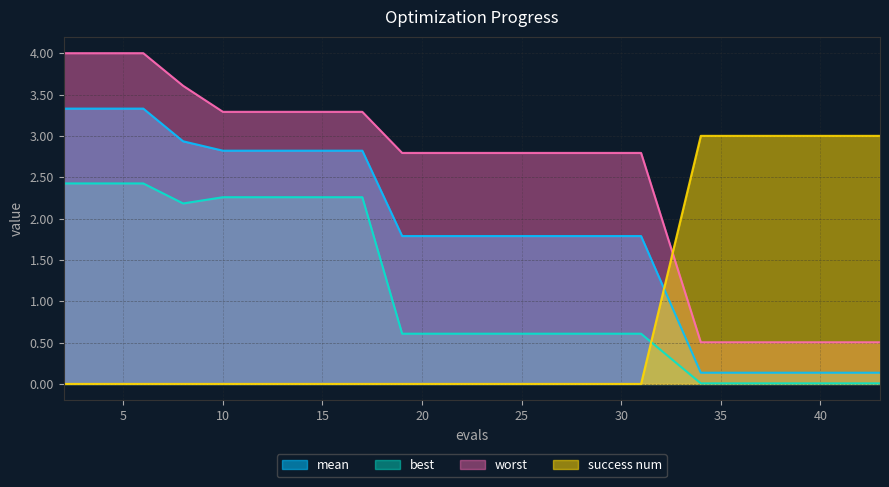

Which series has the largest total across all categories?

worst